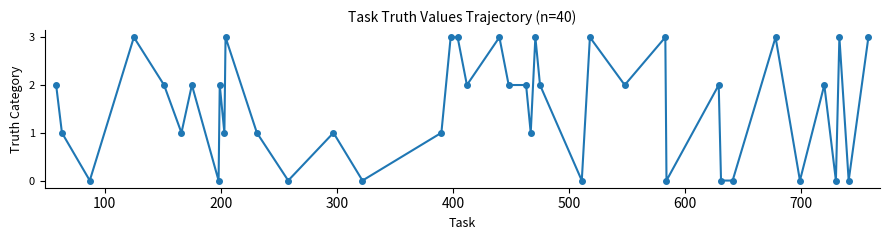

What is the sum of all values?

62